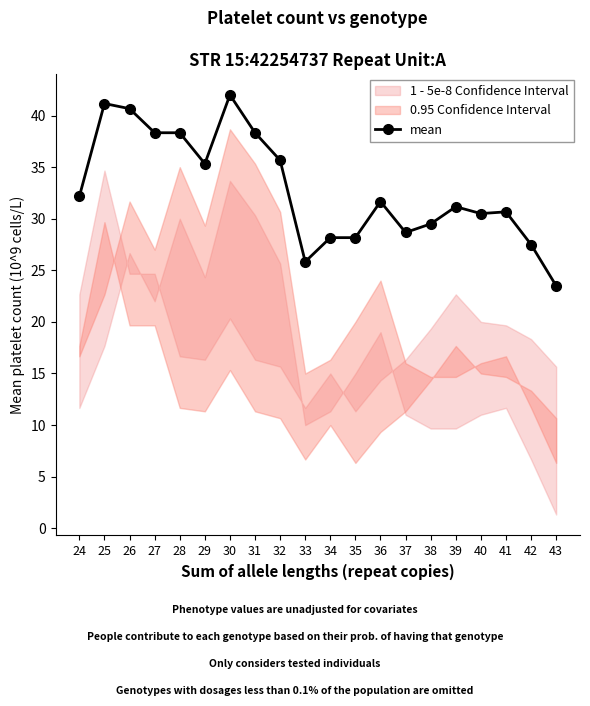

Count the number of values greater than 31.

11